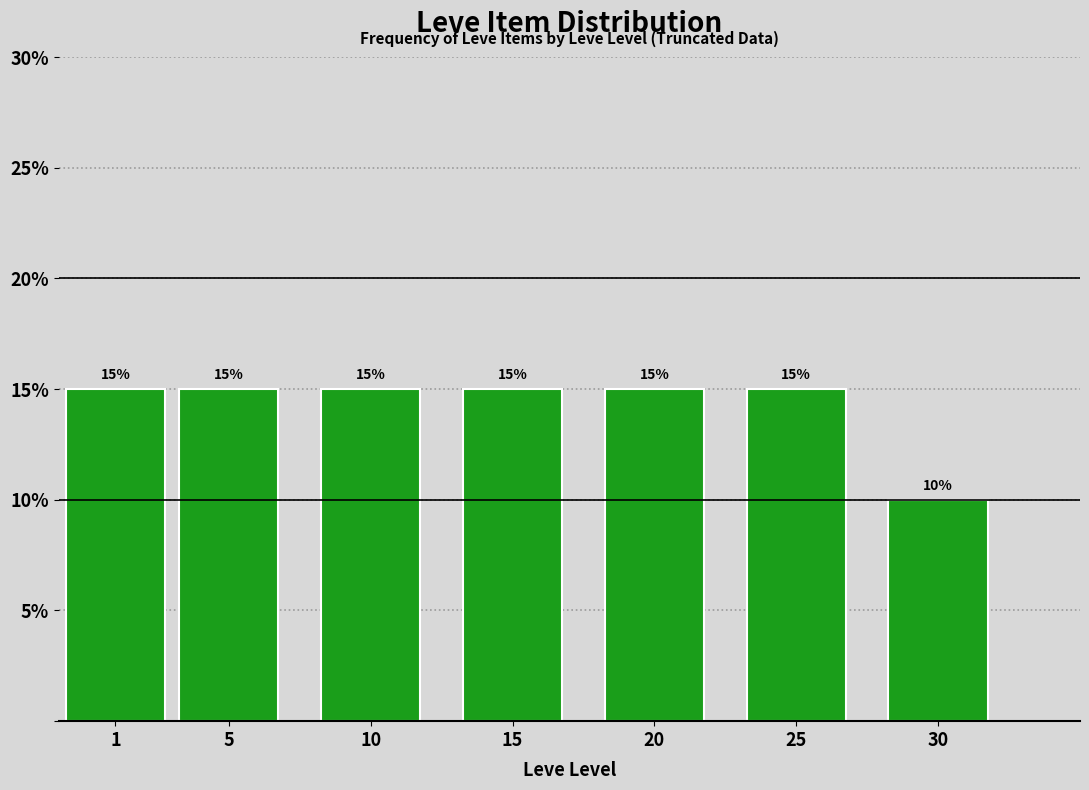

Reading left to right, what are all the values shown in this chart?

1=15	5=15	10=15	15=15	20=15	25=15	30=10